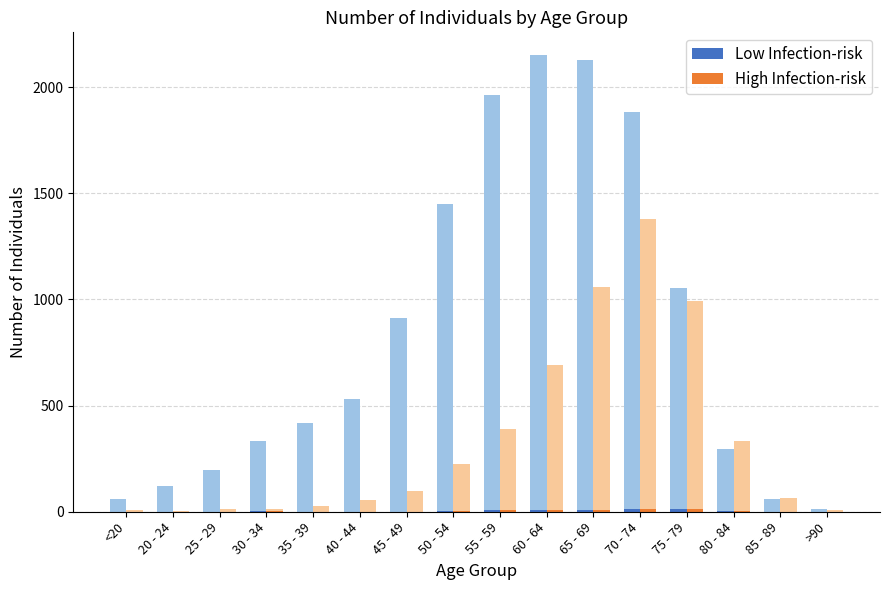

Between 35 - 39 and <20, which is larger?

35 - 39